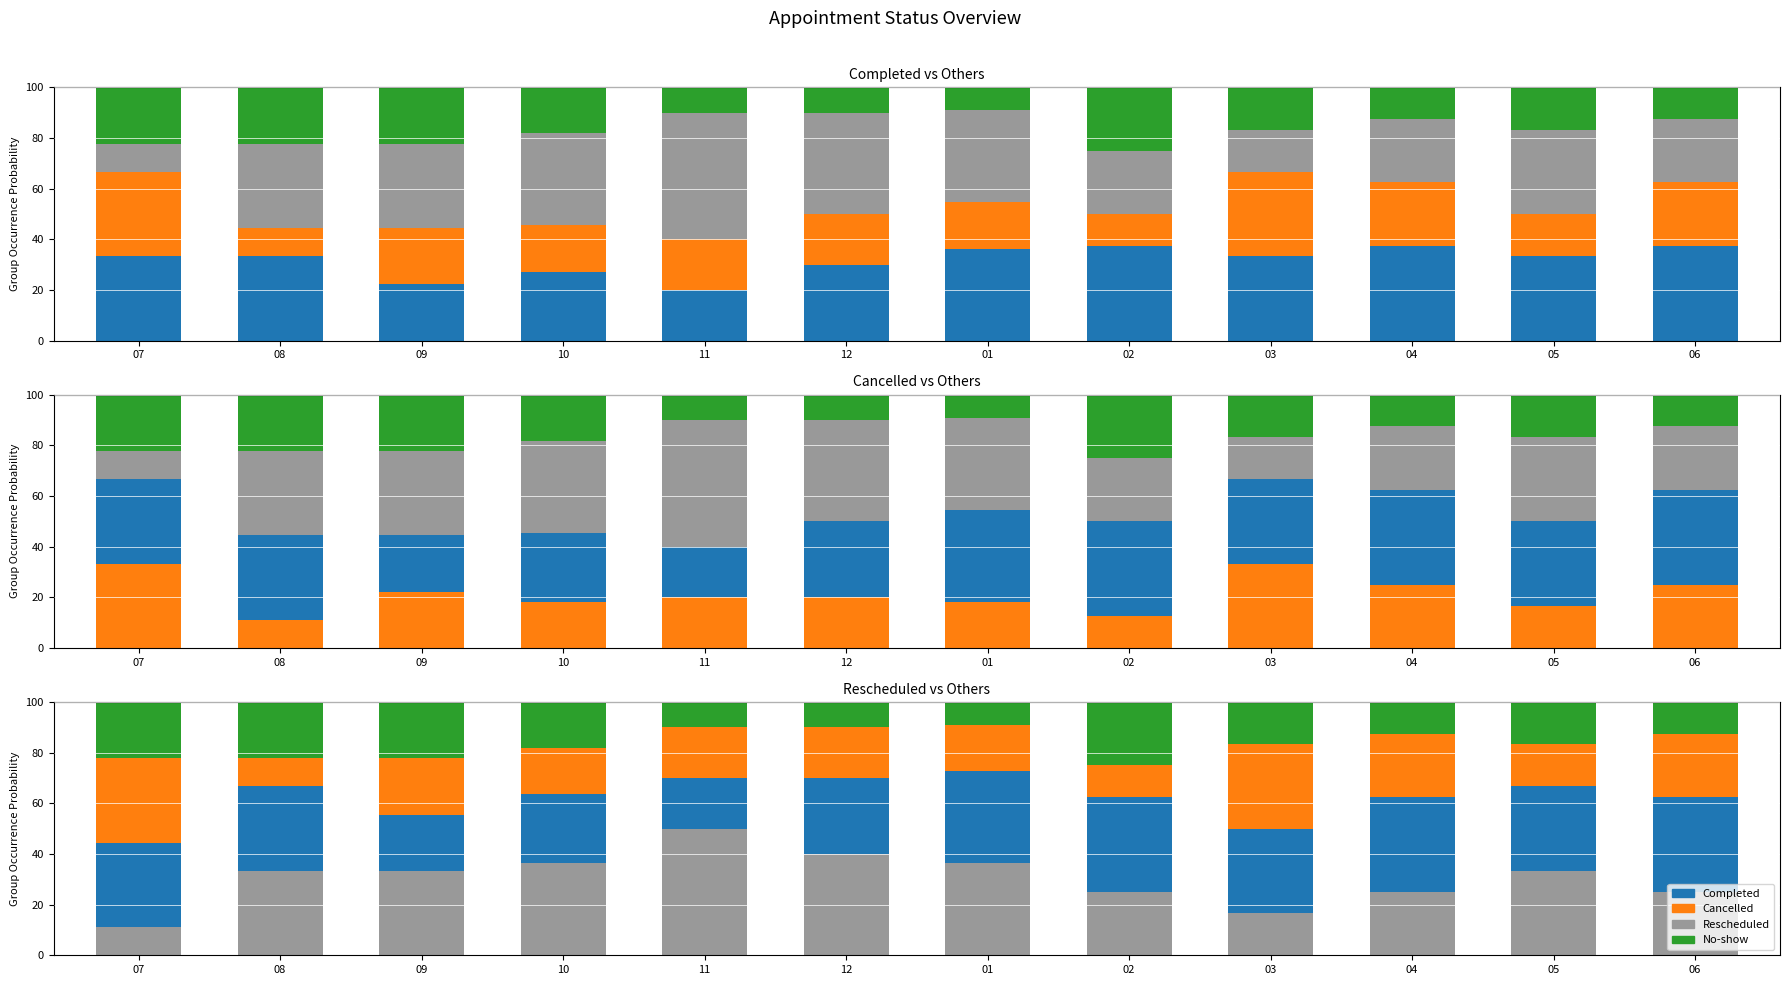

Reading right to left, transcribe all the data shown in this chart.

Completed: 37.5	33.3	37.5	33.3	37.5	36.4	30.0	20.0	27.3	22.2	33.3	33.3
Cancelled: 25.0	16.7	25.0	33.3	12.5	18.2	20.0	20.0	18.2	22.2	11.1	33.3
Rescheduled: 25.0	33.3	25.0	16.7	25.0	36.4	40.0	50.0	36.4	33.3	33.3	11.1
No-show: 12.5	16.7	12.5	16.7	25.0	9.1	10.0	10.0	18.2	22.2	22.2	22.2